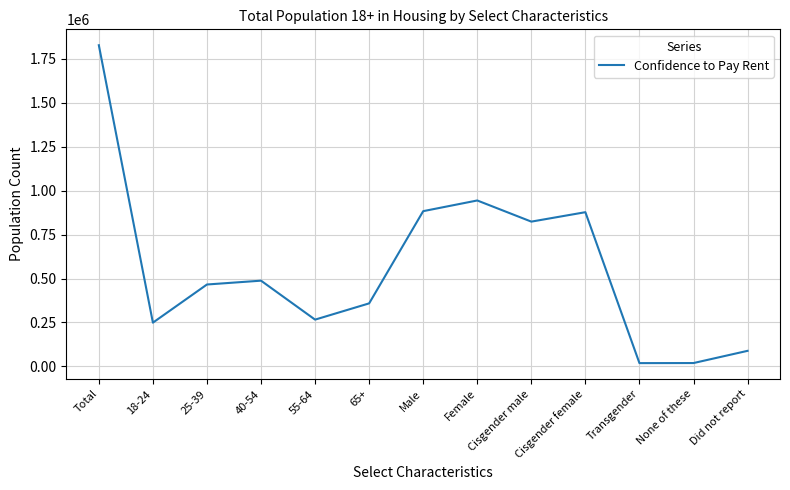

What is the difference between the second highest and second lowest values?

925155